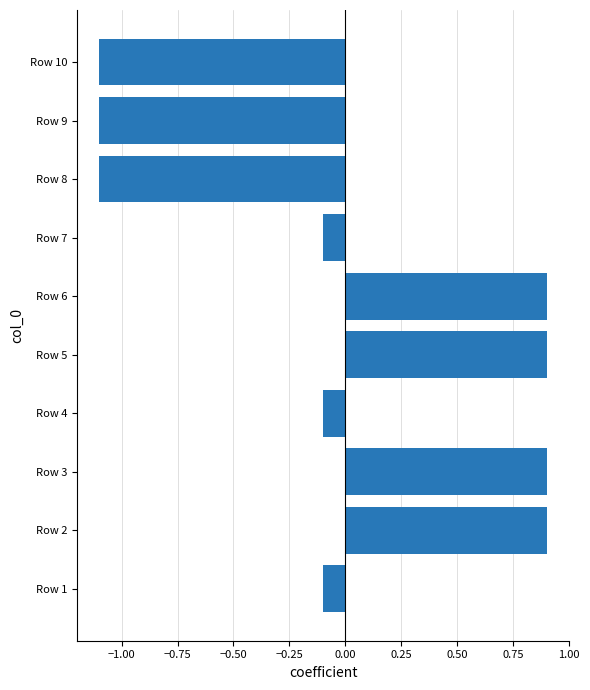

What is the change in value from Row 5 to Row 8?

-2.0